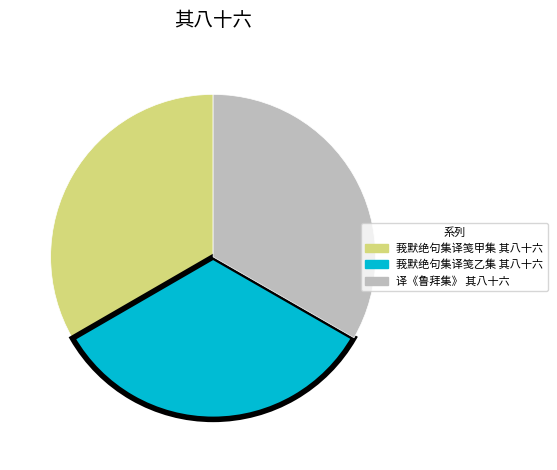

Is there a majority slice in this chart?

No